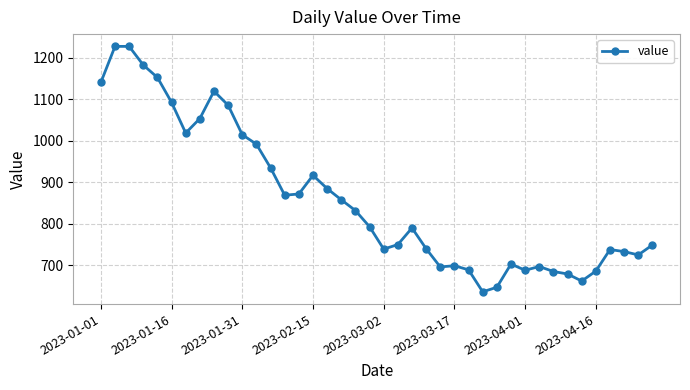

What is the sum of all values?

34404